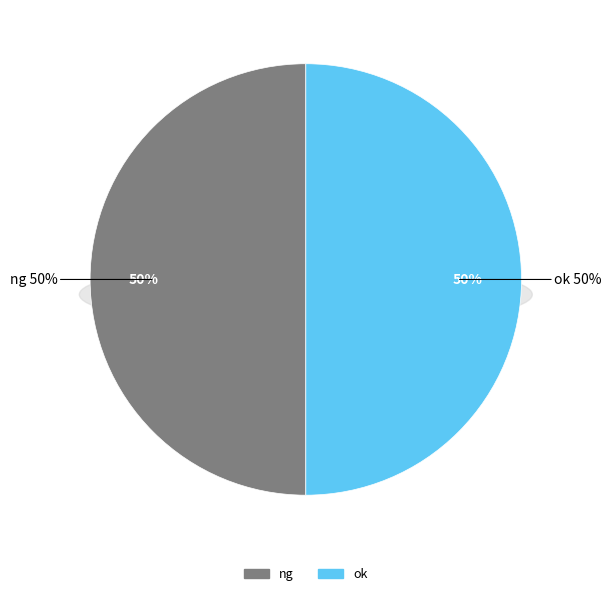

Which category has the biggest portion of the pie?

ok